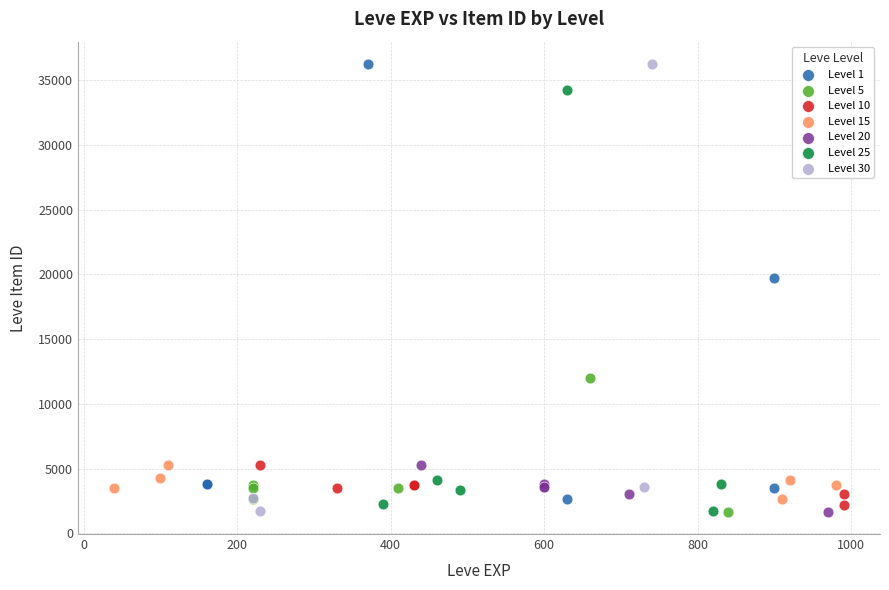

Which series has the largest Y range (max minus min)?

Level 30